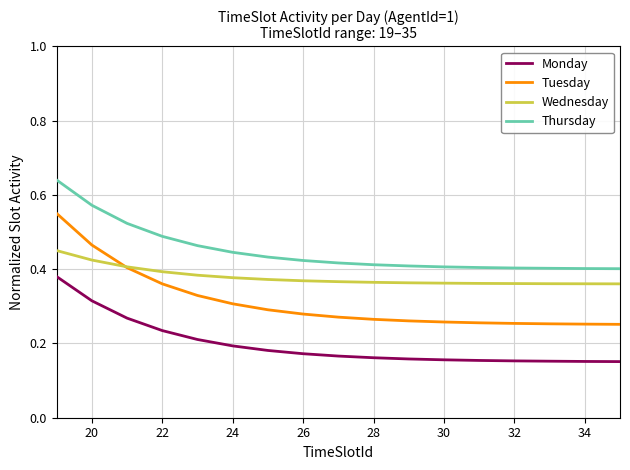

Which series has the largest range (max minus min)?

Tuesday